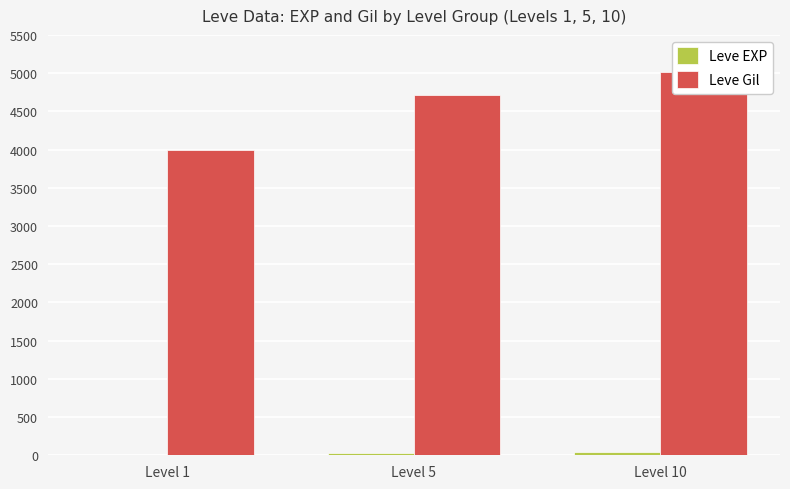

At which label is Leve EXP closest to 27?

Level 5